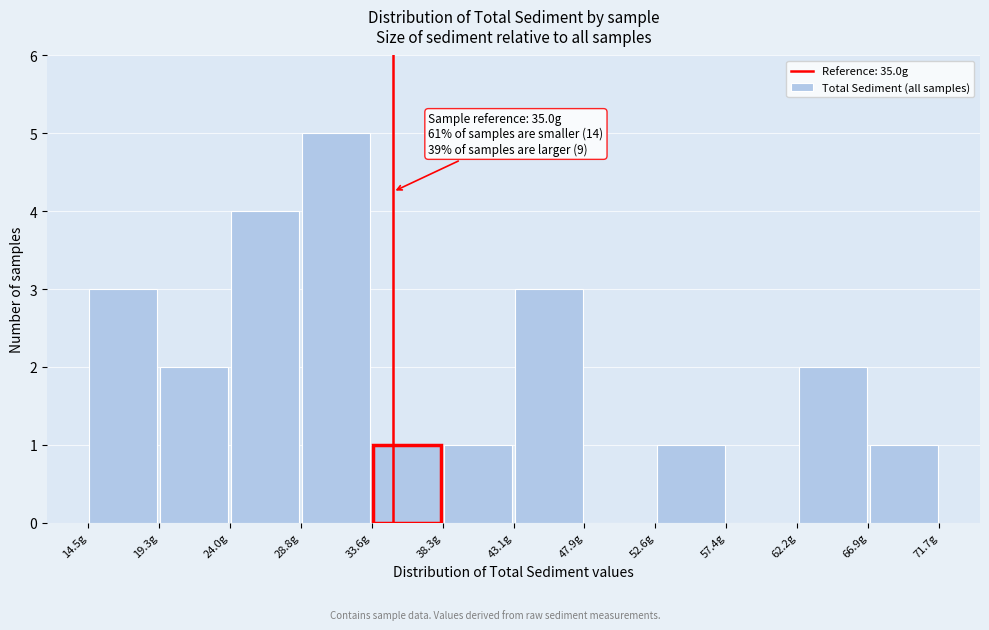

Over which range of the x-axis is the bar tallest?

29.0 to 33.5